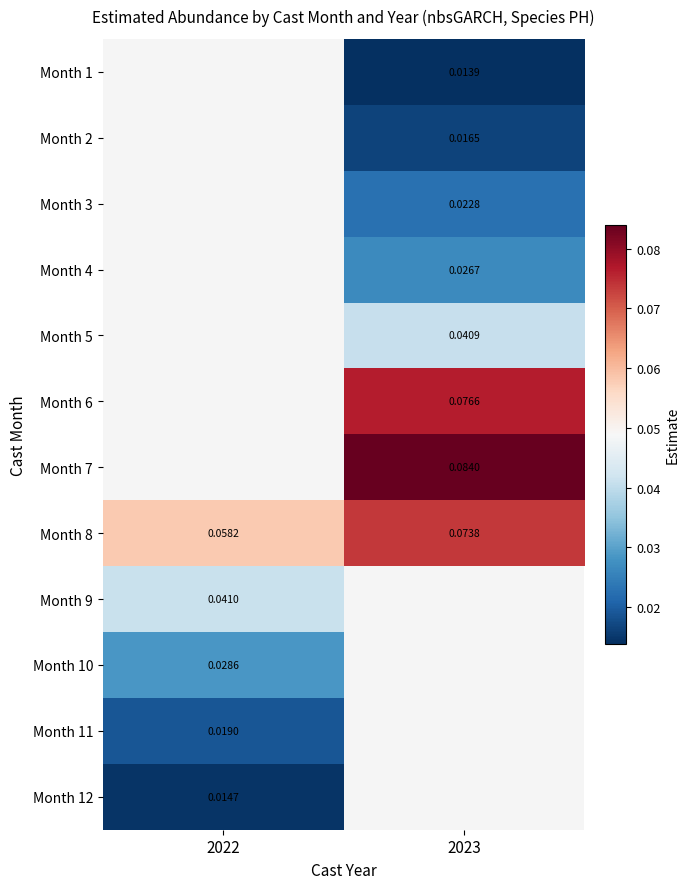

At which category does the chart reach its peak across all series?

2023